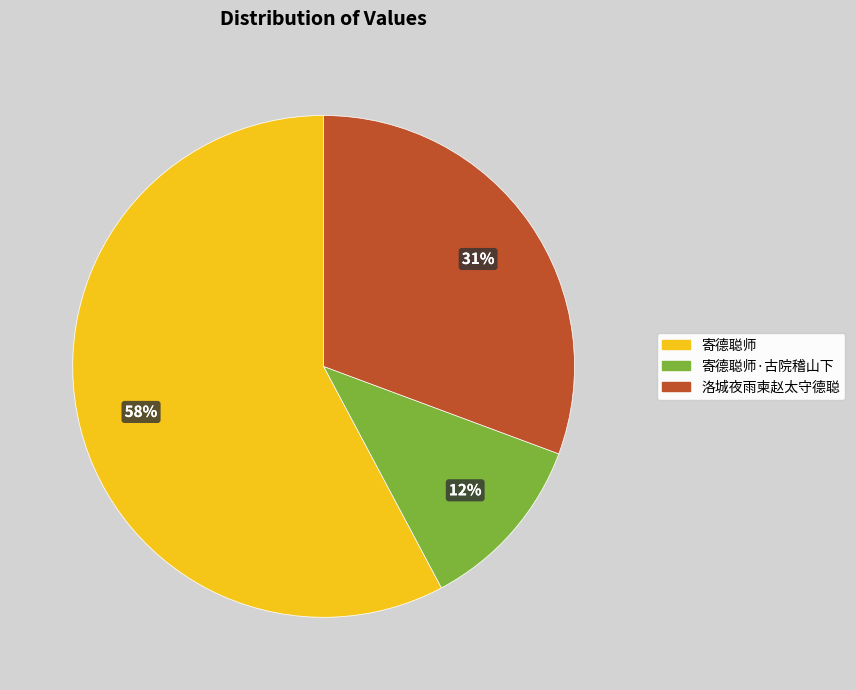

Which slice is the smallest?

寄德聪师·古院稽山下